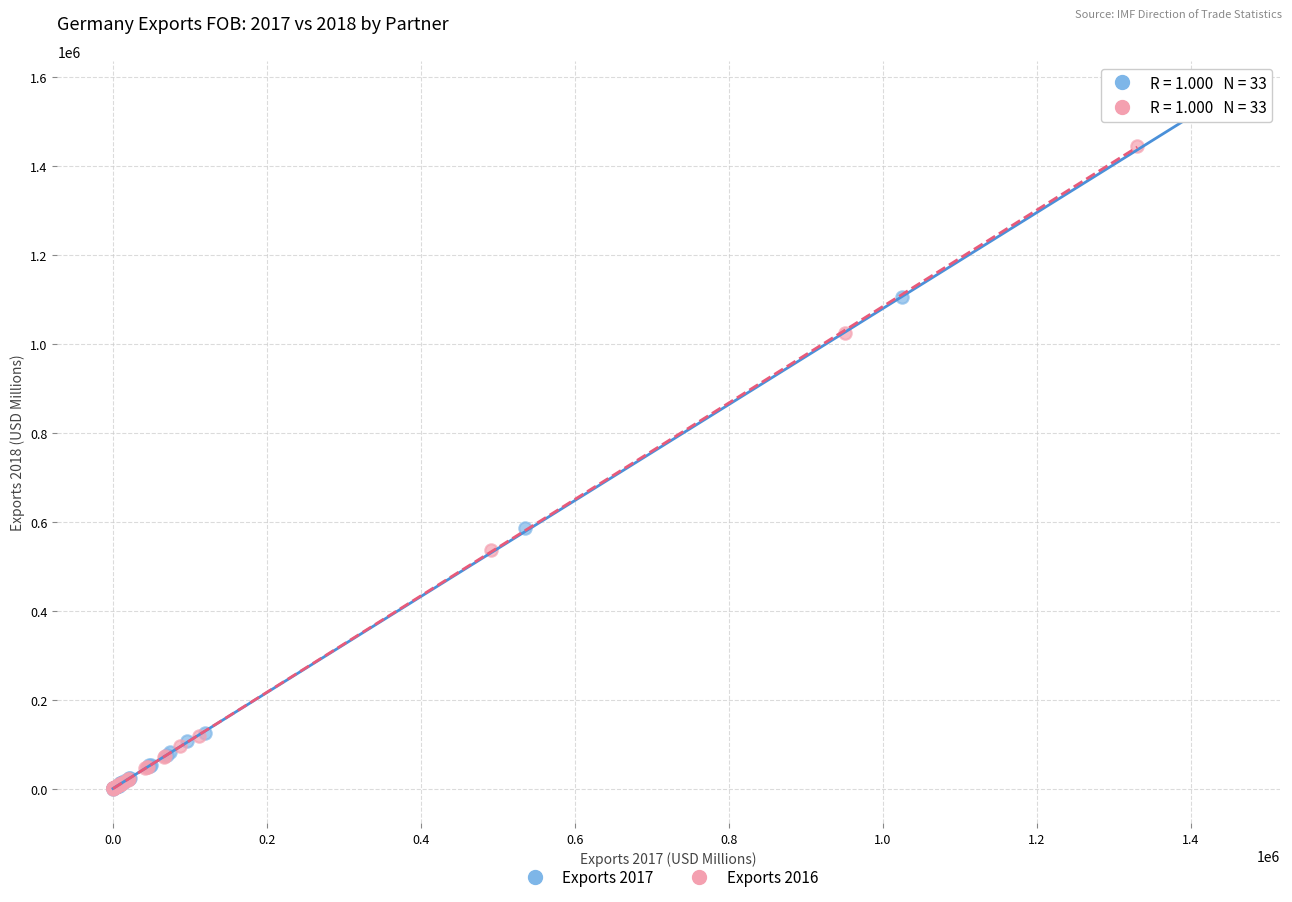

What are all the series names shown in the legend?

Exports 2017, Exports 2016